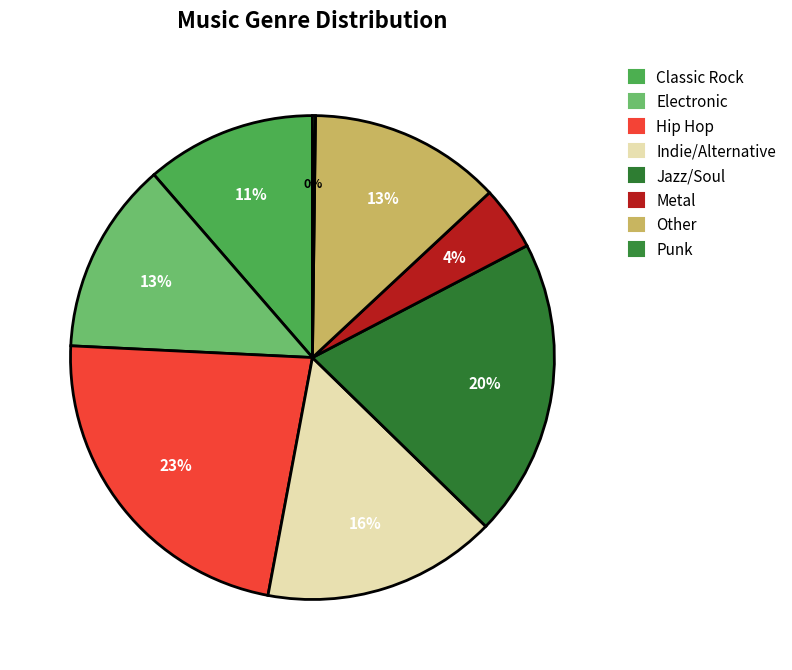

To the nearest percent, what is the difference between the largest and smallest slice percentages?

23%